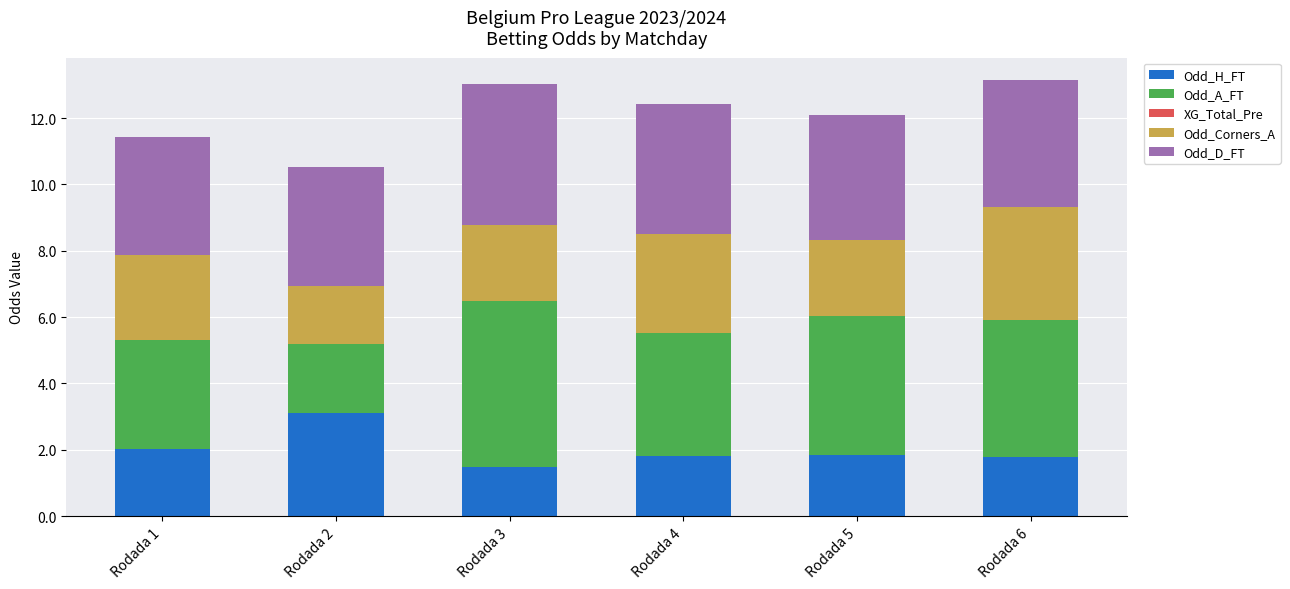

Which category has the highest value in the Odd_H_FT series?

Rodada 2